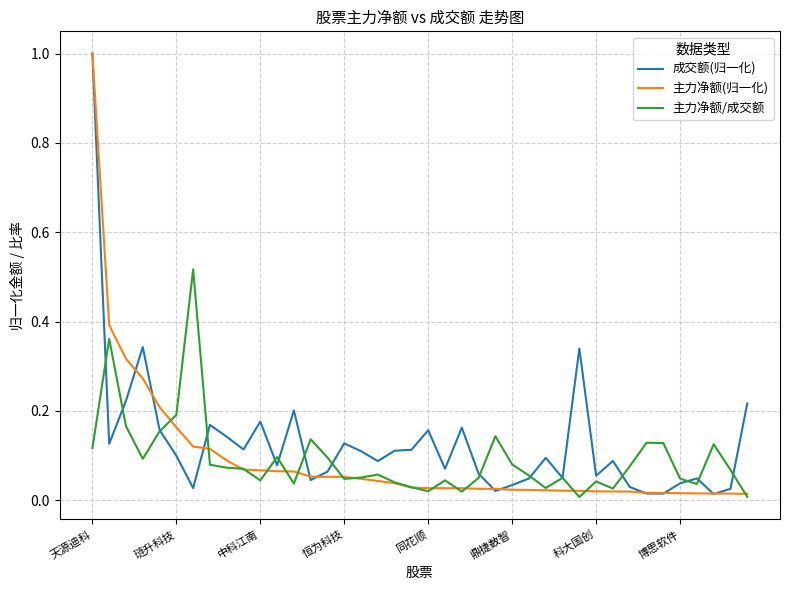

What is the greatest value displayed?

1.0